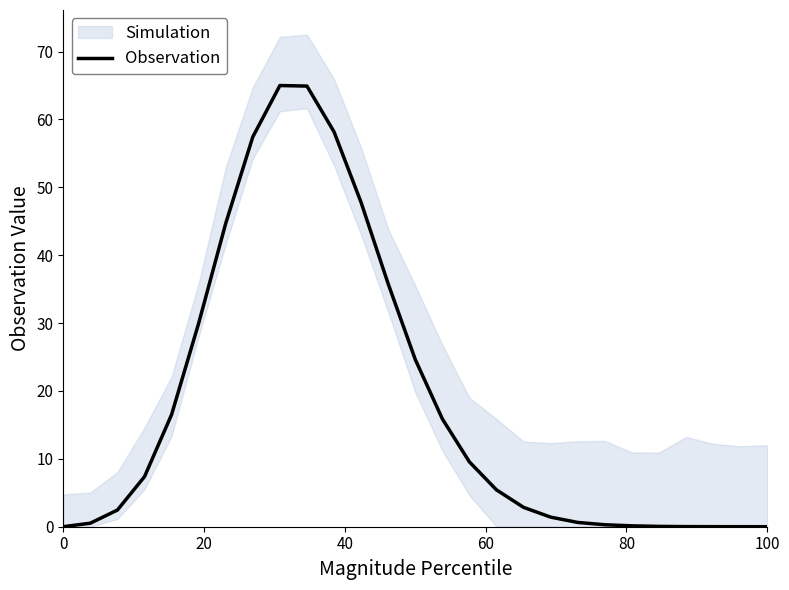

What is the highest value of the Observation series?

65.0